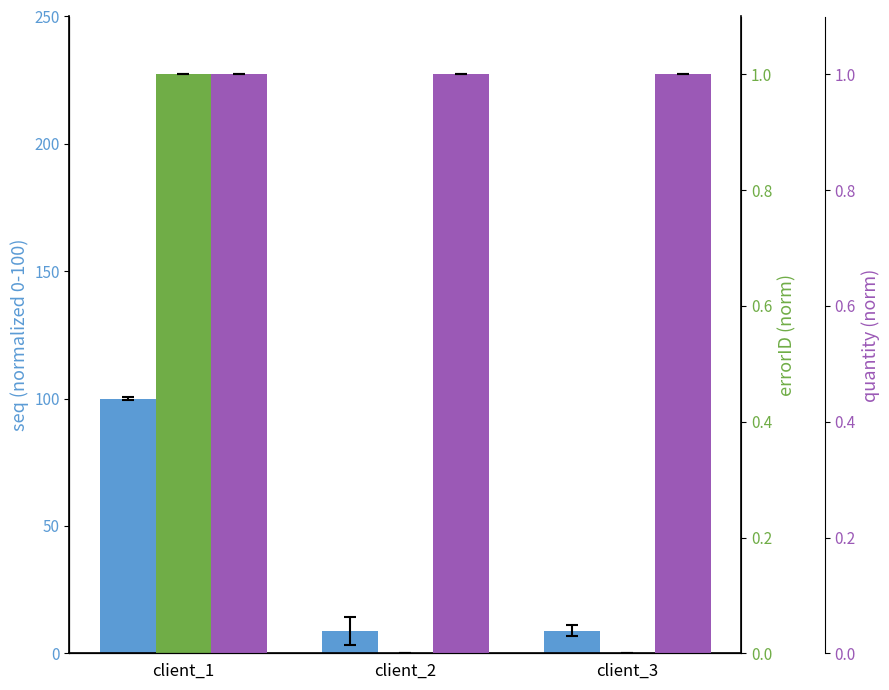

What is the total value across all series at client_3?

9.9